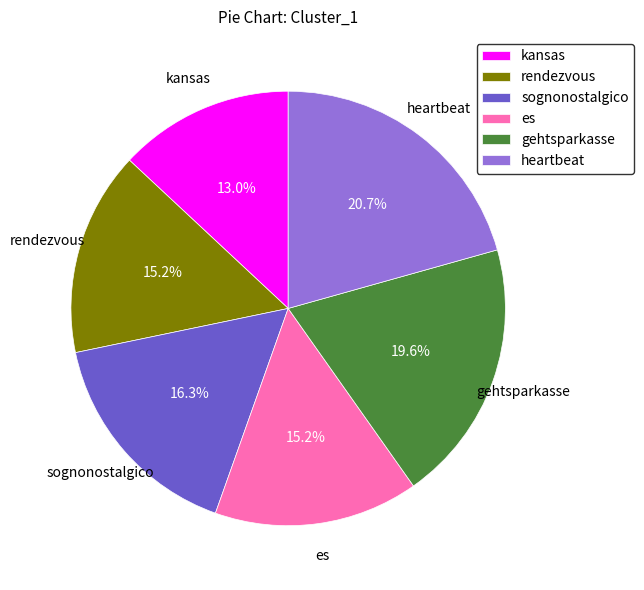

To the nearest percent, what percentage of the pie is sognonostalgico?

16%